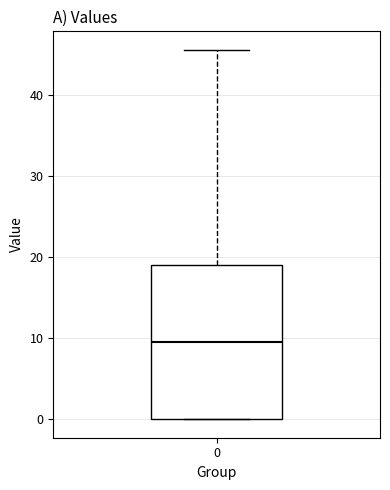

Read this box plot against the y-axis: the position of the median line, the range covered by the box, and the ends of both whiskers. The values are not printed on the chart, so give them approximately, as read against the axis.

median 9, box 0 to 19, whiskers 0 to 46